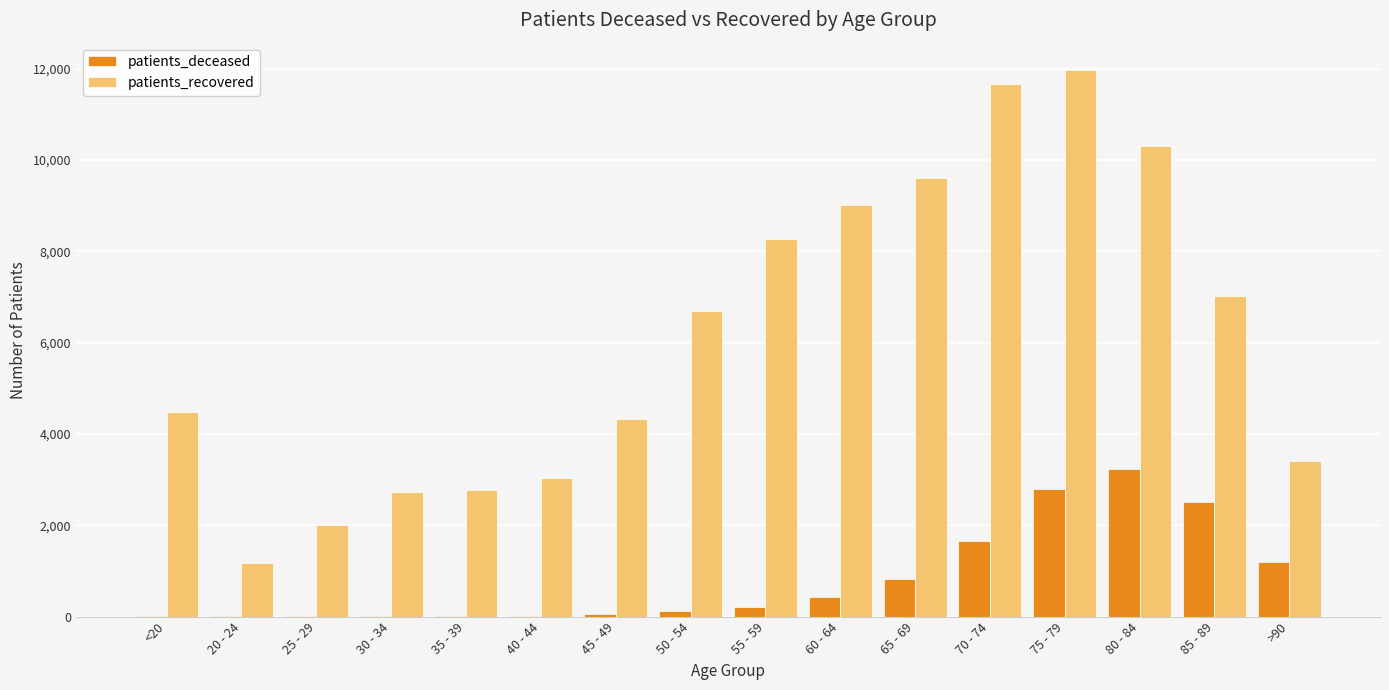

Where is patients_deceased nearest to the value 1616?

70 - 74